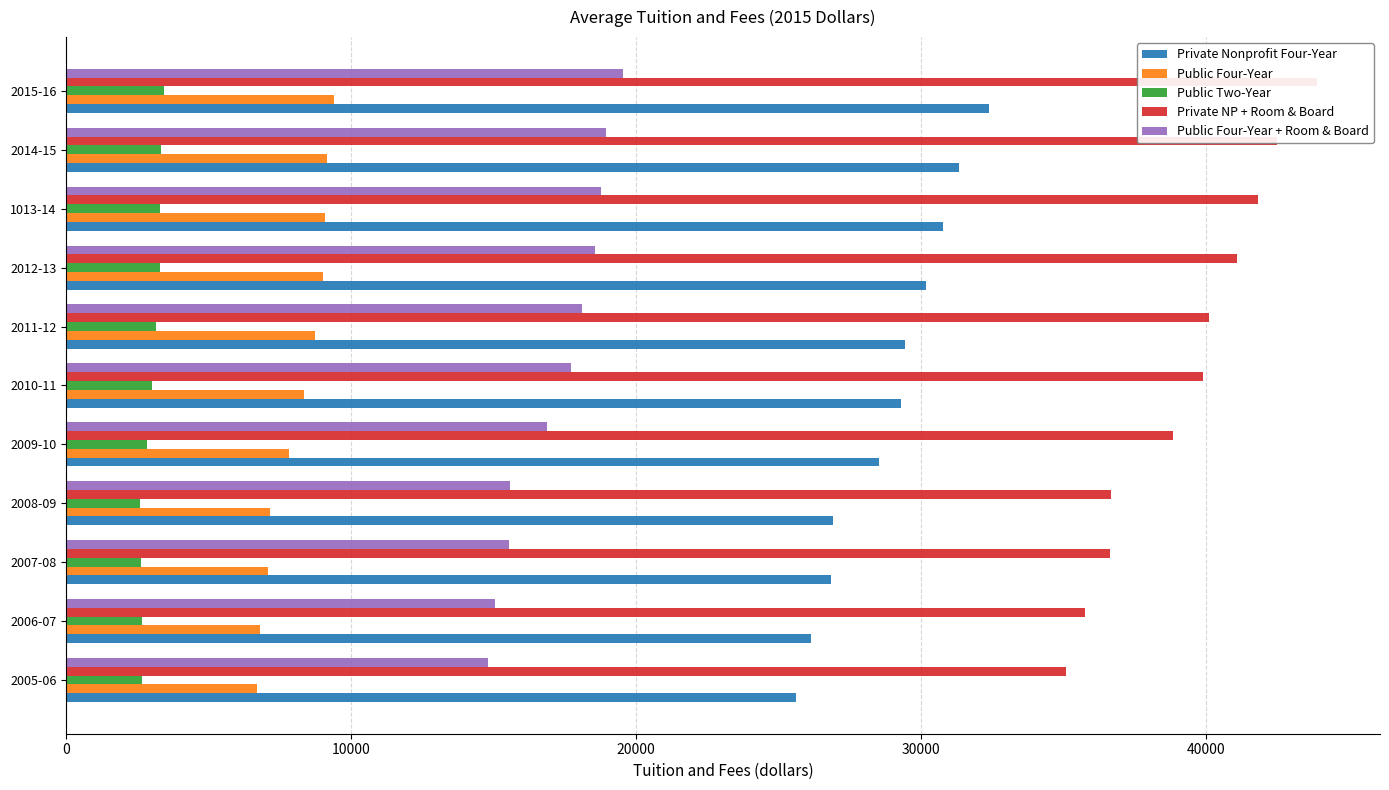

At how many categories does at least one series exceed 39211?

6